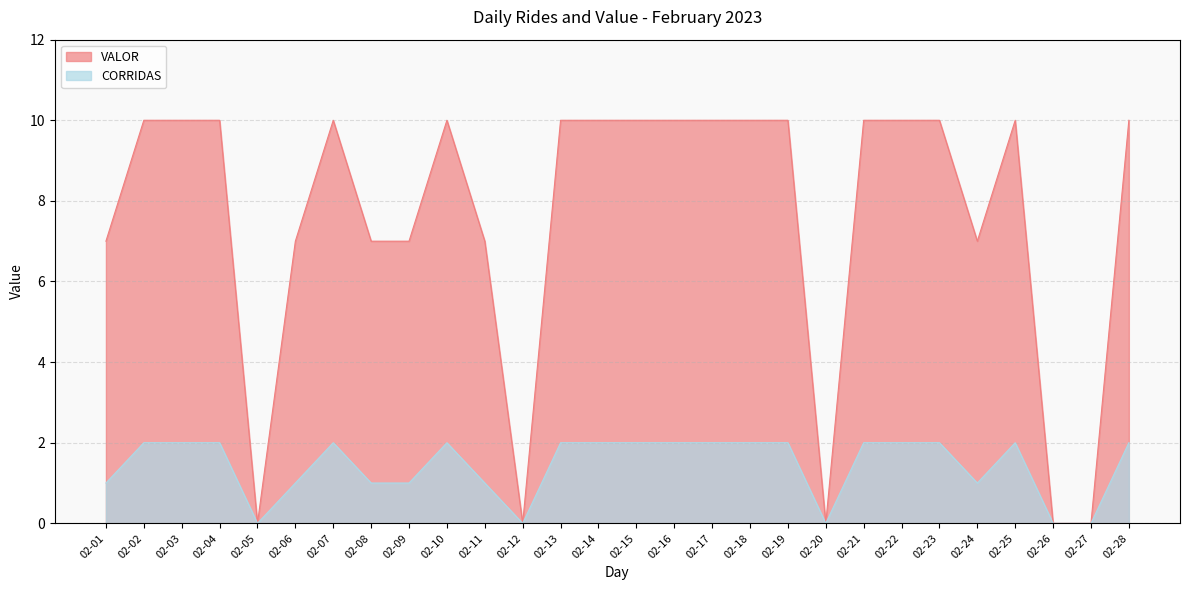

List the labels in order of VALOR value, smallest first.

02-05, 02-12, 02-20, 02-26, 02-27, 02-01, 02-06, 02-08, 02-09, 02-11, 02-24, 02-02, 02-03, 02-04, 02-07, 02-10, 02-13, 02-14, 02-15, 02-16, 02-17, 02-18, 02-19, 02-21, 02-22, 02-23, 02-25, 02-28